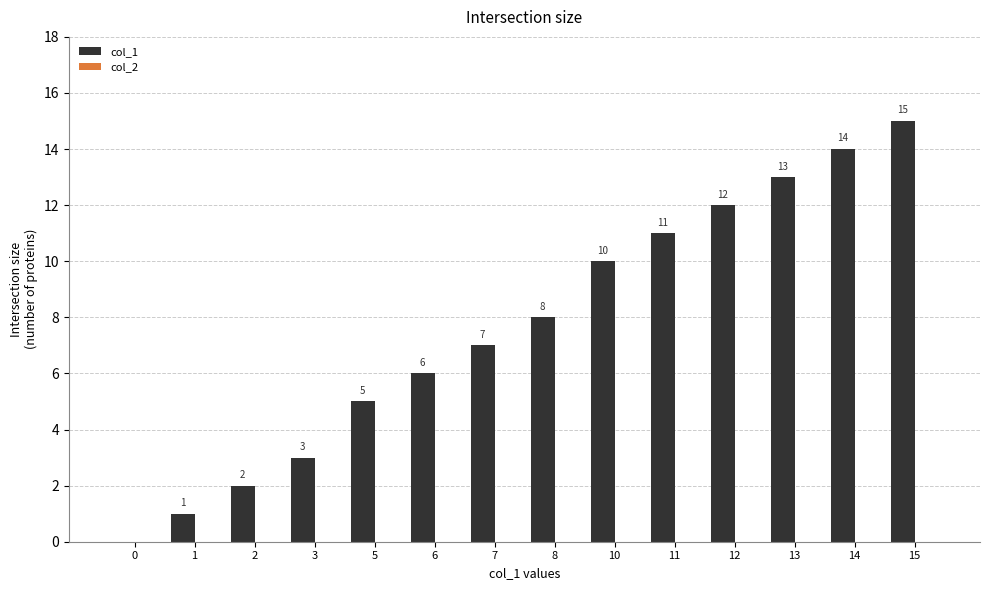

What is the ratio of the value at 13 to the value at 12?

1.1